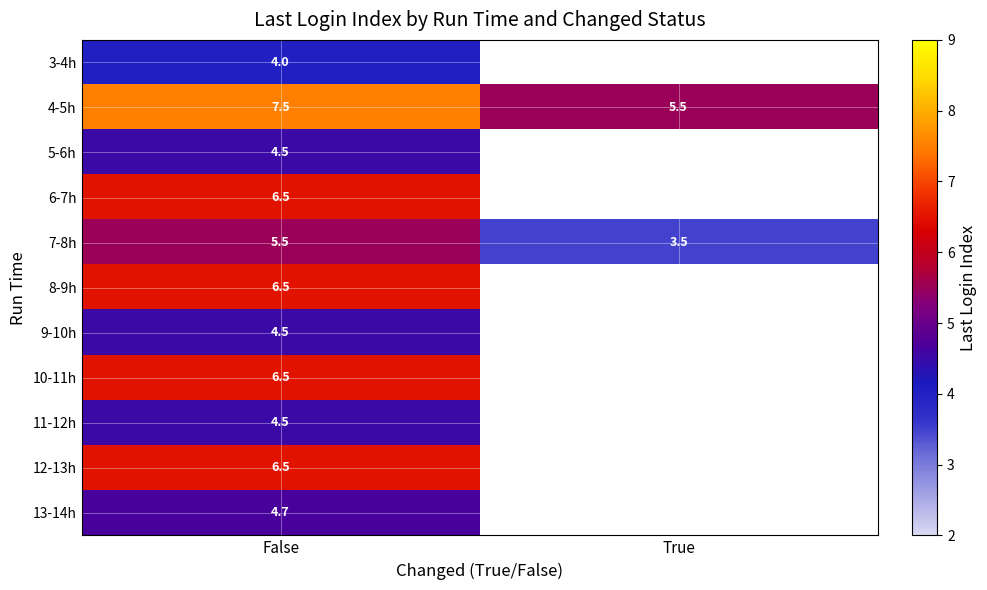

Where is 4-5h nearest to the value 6?

True